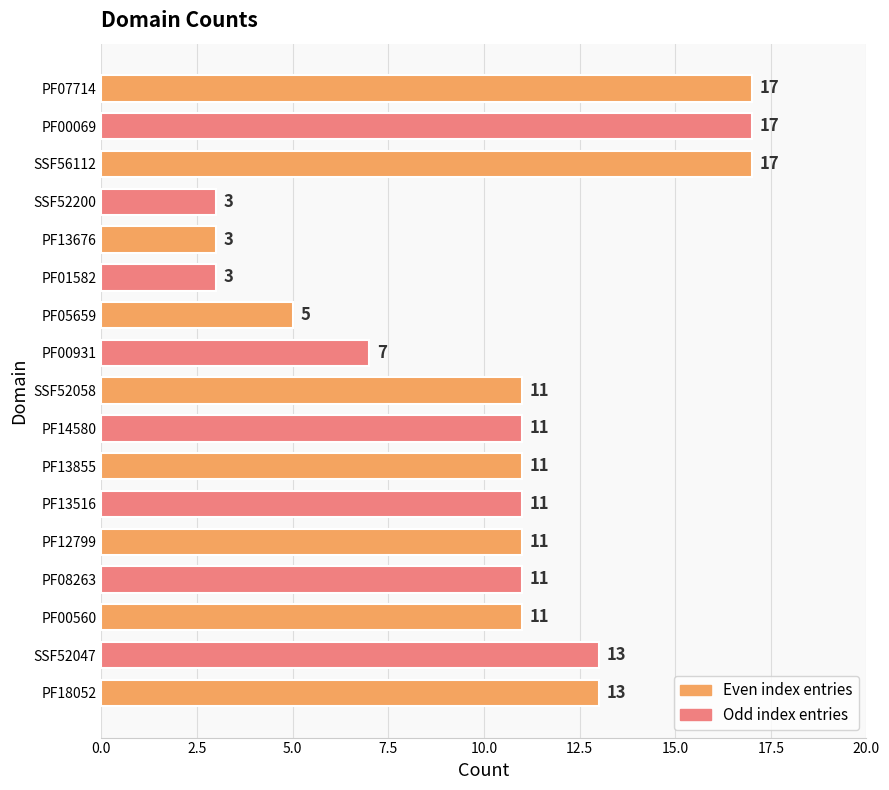

How many series are shown in this chart?

1